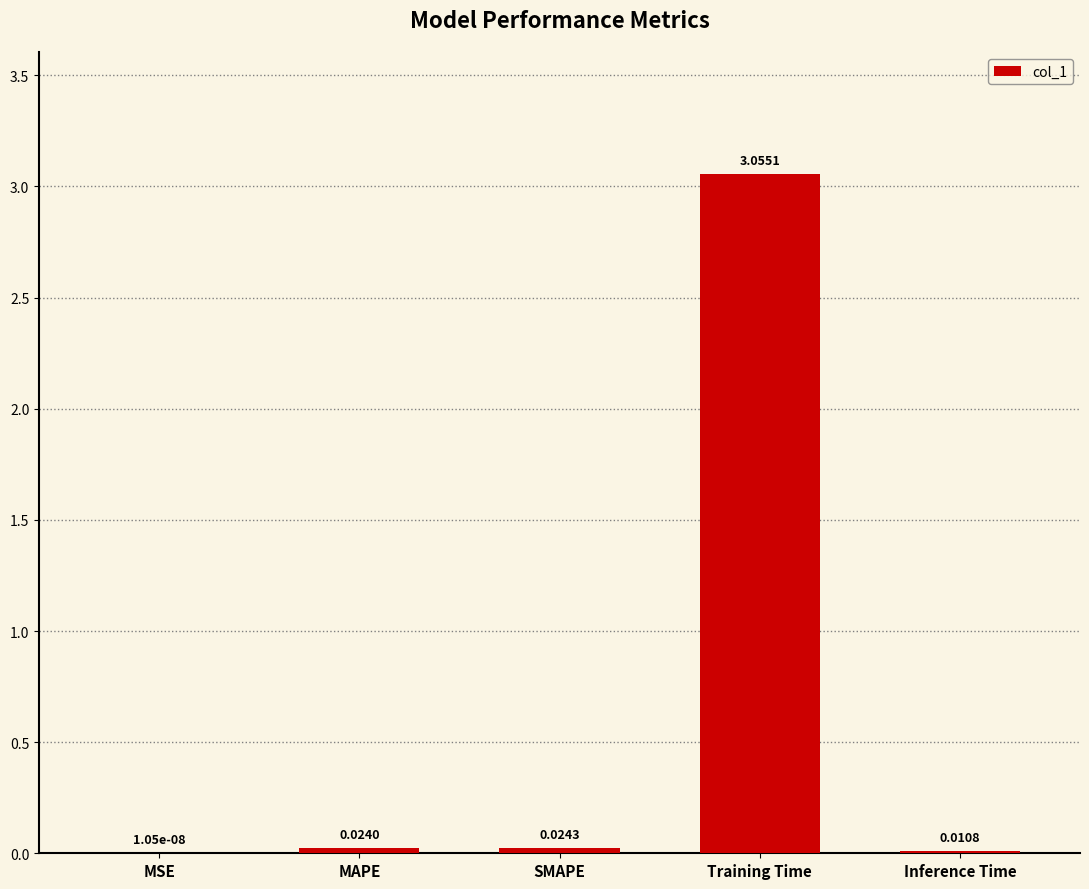

Does the chart contain stacked bars?

No